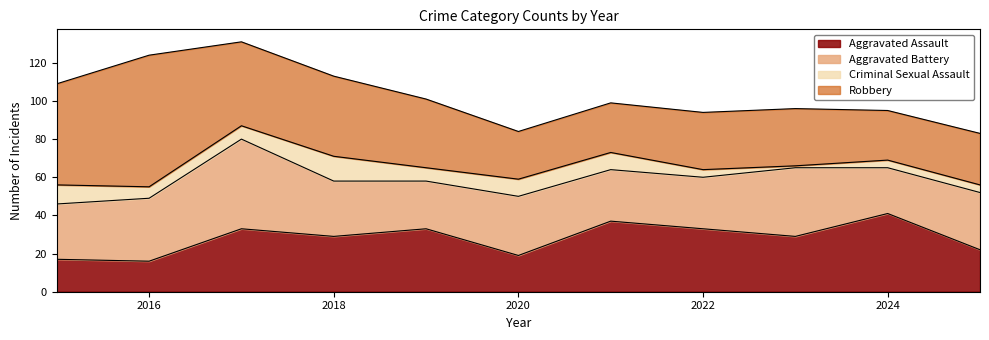

Reading right to left, list all the values displayed in this chart.

Aggravated Assault: 2025=22	2024=41	2023=29	2022=33	2021=37	2020=19	2019=33	2018=29	2017=33	2016=16	2015=17
Aggravated Battery: 2025=30	2024=24	2023=36	2022=27	2021=27	2020=31	2019=25	2018=29	2017=47	2016=33	2015=29
Criminal Sexual Assault: 2025=4	2024=4	2023=1	2022=4	2021=9	2020=9	2019=7	2018=13	2017=7	2016=6	2015=10
Robbery: 2025=27	2024=26	2023=30	2022=30	2021=26	2020=25	2019=36	2018=42	2017=44	2016=69	2015=53